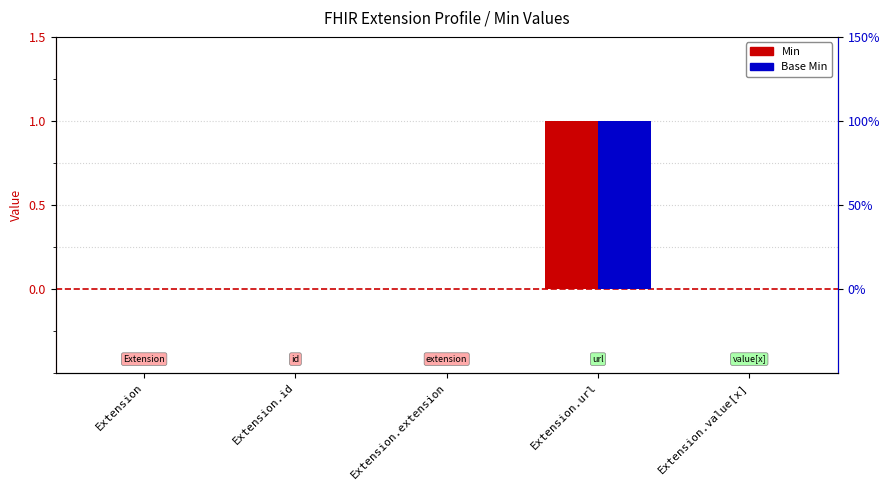

List the labels in order of Base Min value, largest first.

Extension.url, Extension, Extension.id, Extension.extension, Extension.value[x]